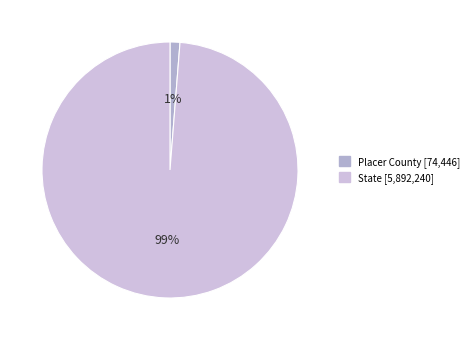

How many slices are in this pie chart?

2